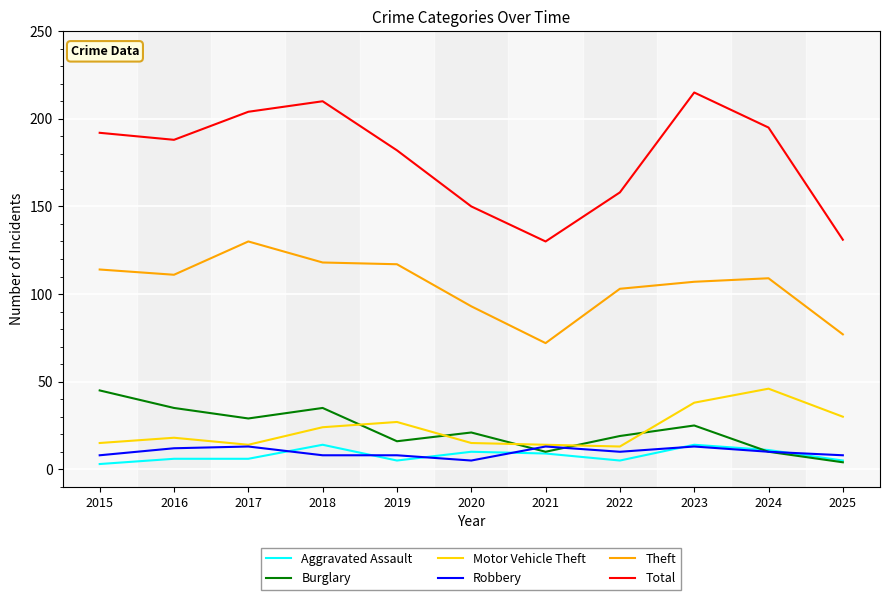

What is the maximum value for Theft?

130